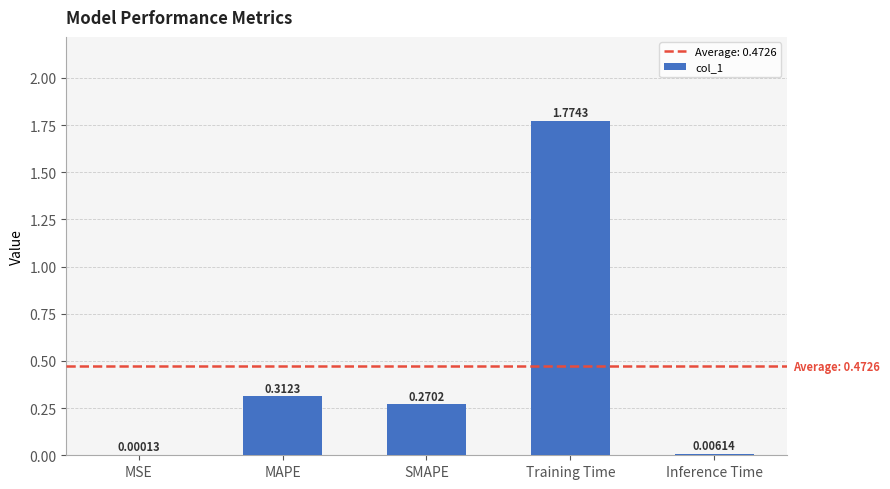

What is the sum of the values at Training Time and MAPE?

2.1